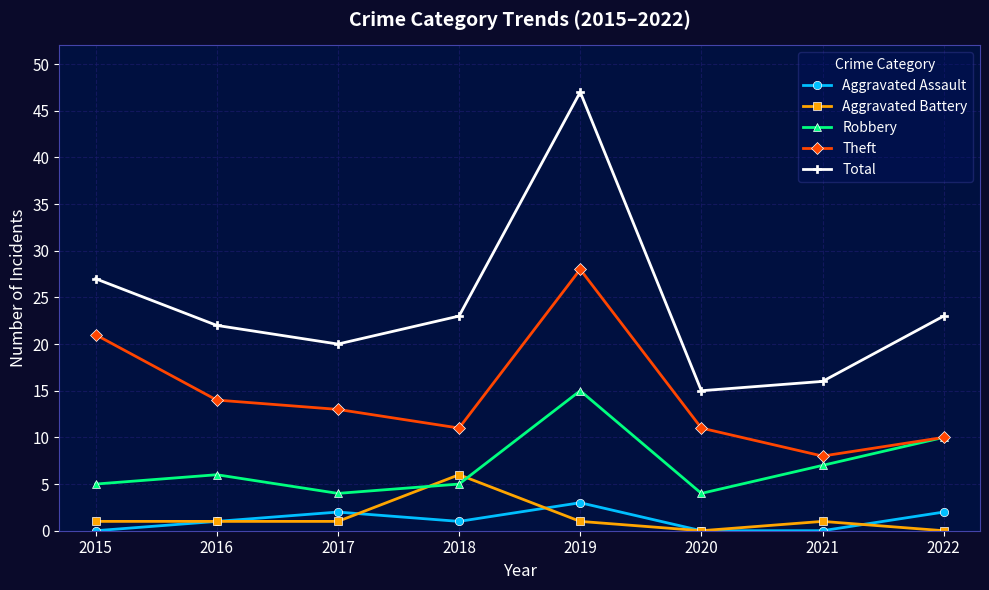

In Aggravated Battery, how many points are higher than both neighbors (excluding endpoints)?

2